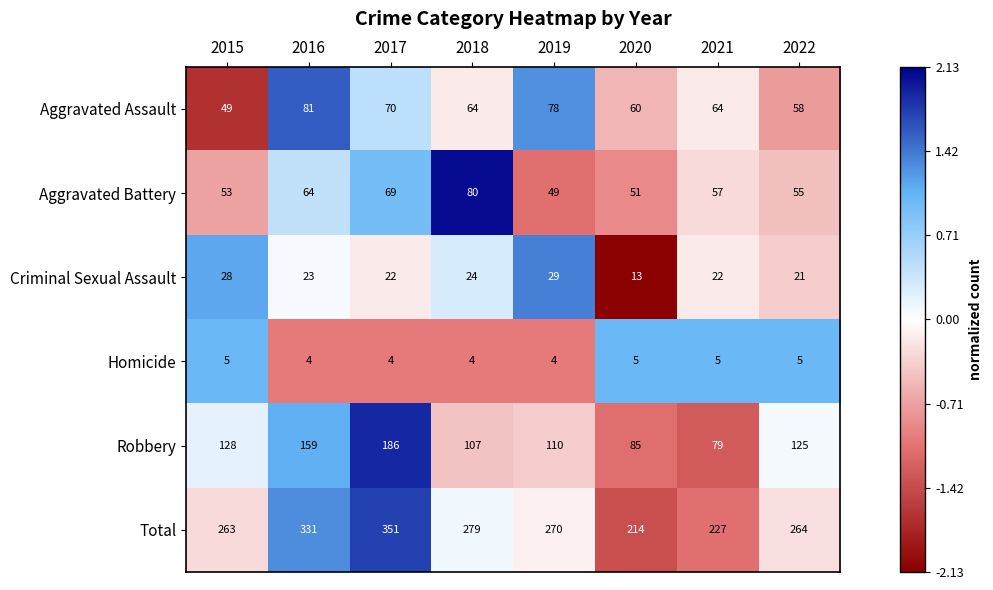

List the series in order of their peak value, lowest first.

Homicide, Criminal Sexual Assault, Aggravated Battery, Aggravated Assault, Robbery, Total